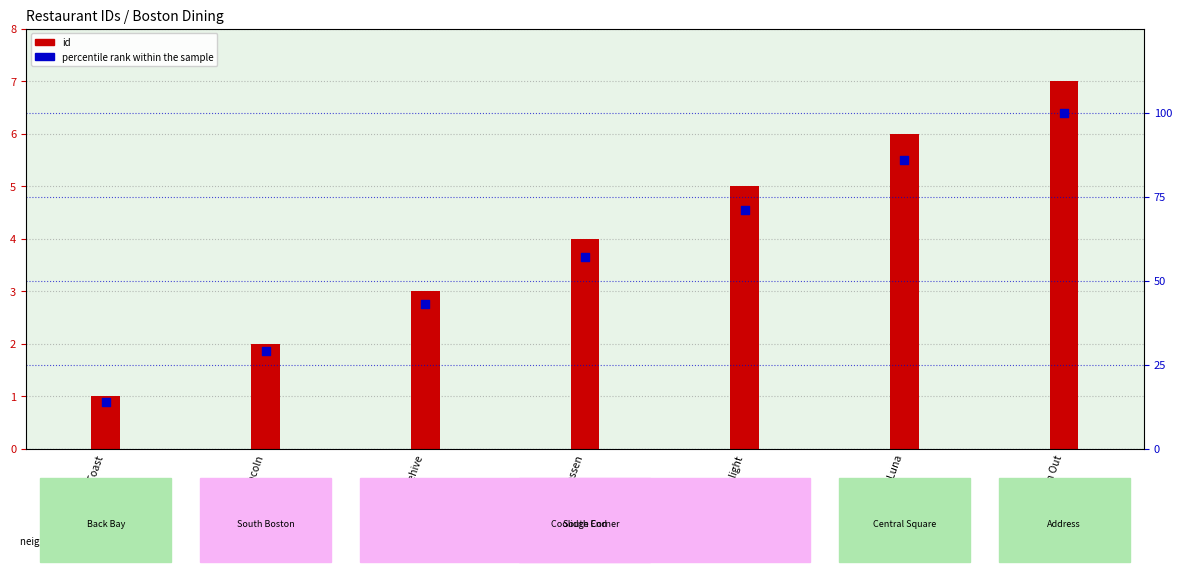

Is the value of id at In n Out greater than the value of percentile rank within the sample at Friendly Toast?

No